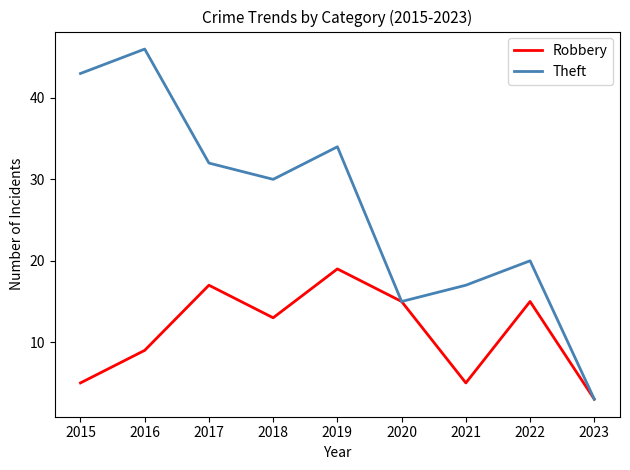

Rank the series by their average value, from highest to lowest.

Theft, Robbery